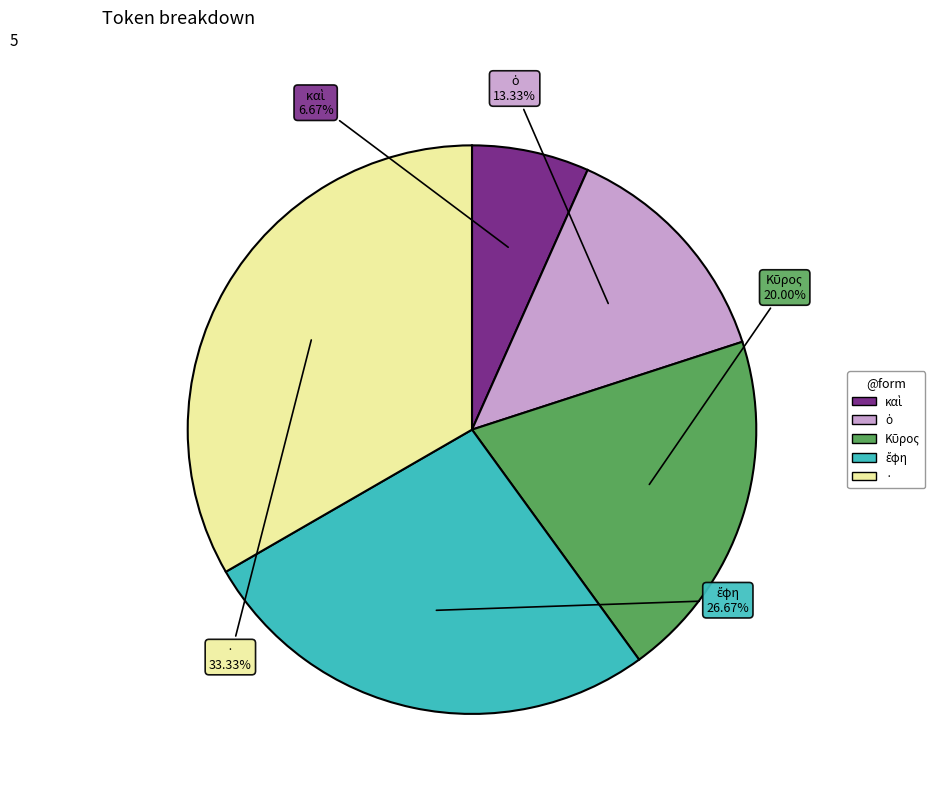

Count the number of slices in the pie.

5